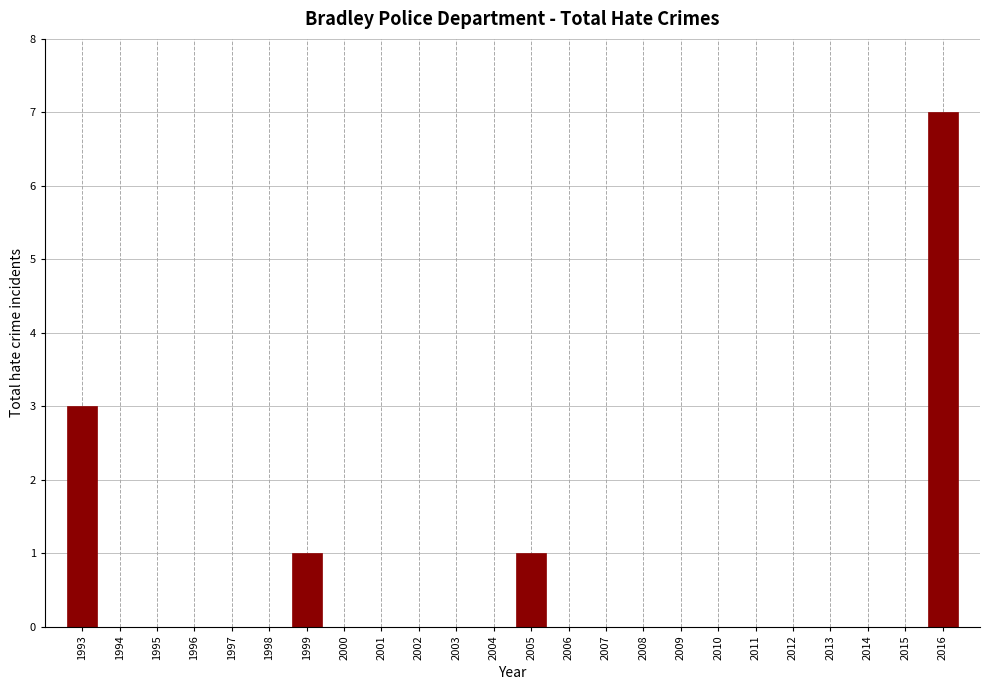

Reading left to right, transcribe all the data shown in this chart.

1993=3	1994=0	1995=0	1996=0	1997=0	1998=0	1999=1	2000=0	2001=0	2002=0	2003=0	2004=0	2005=1	2006=0	2007=0	2008=0	2009=0	2010=0	2011=0	2012=0	2013=0	2014=0	2015=0	2016=7